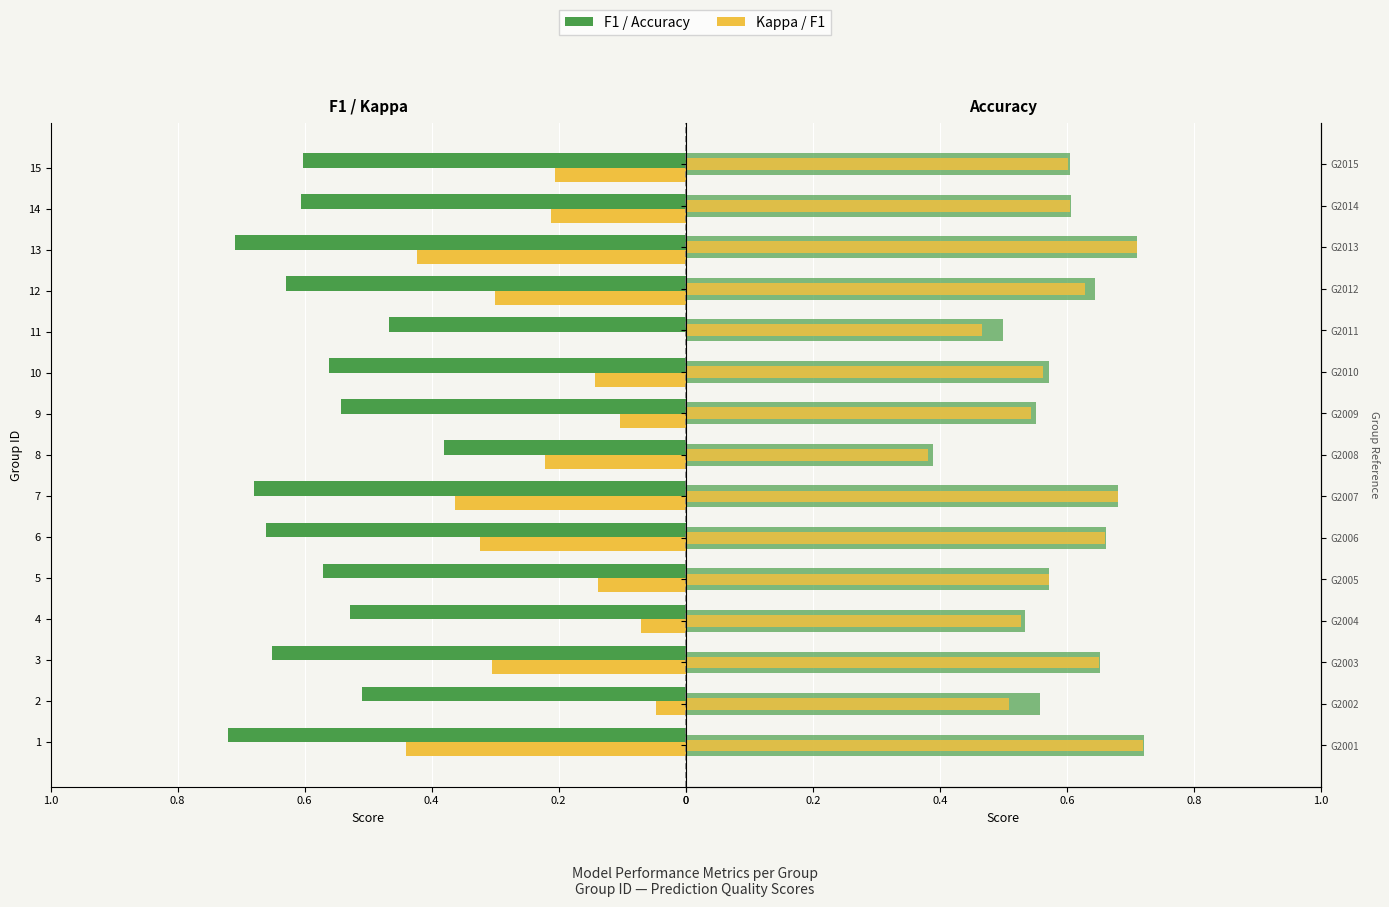

Which series has the largest range (max minus min)?

kappa